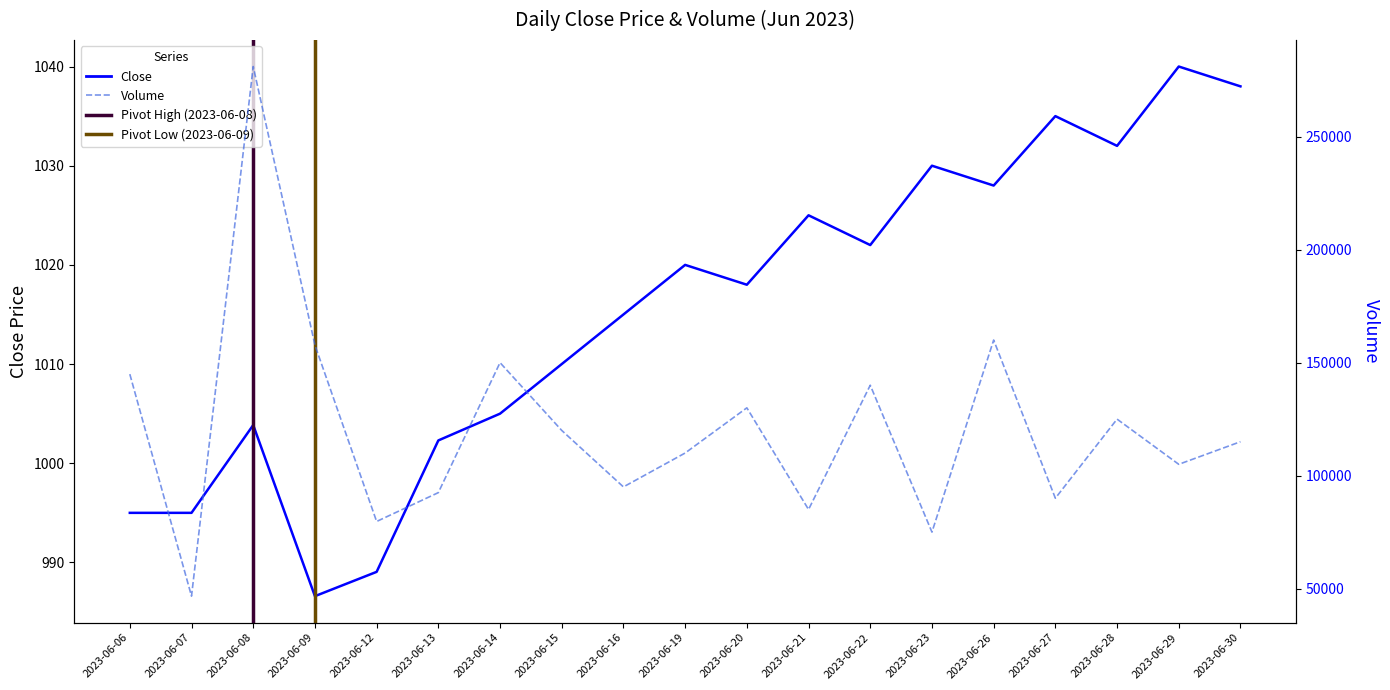

How many interior local peaks does the Close series have?

6